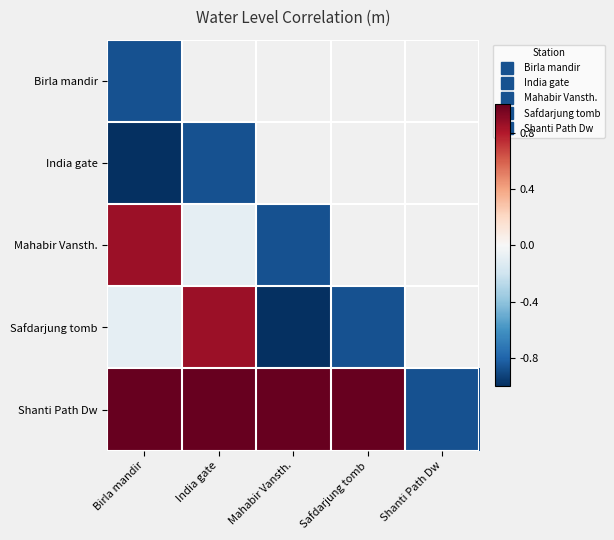

Between Mahabir Vansth. and India gate, which is larger?

Mahabir Vansth.